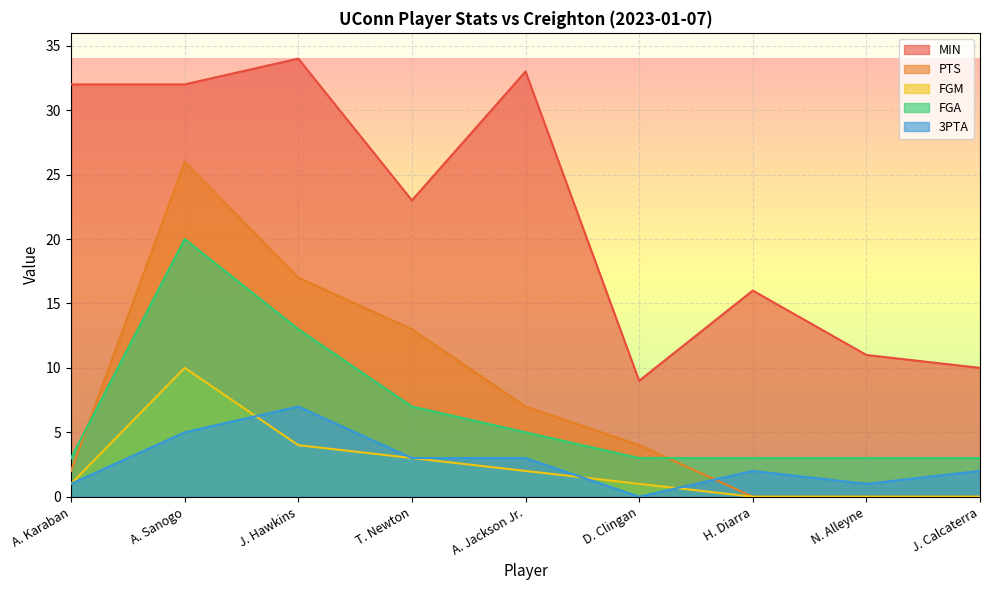

At which category does the chart reach its minimum across all series?

H. Diarra